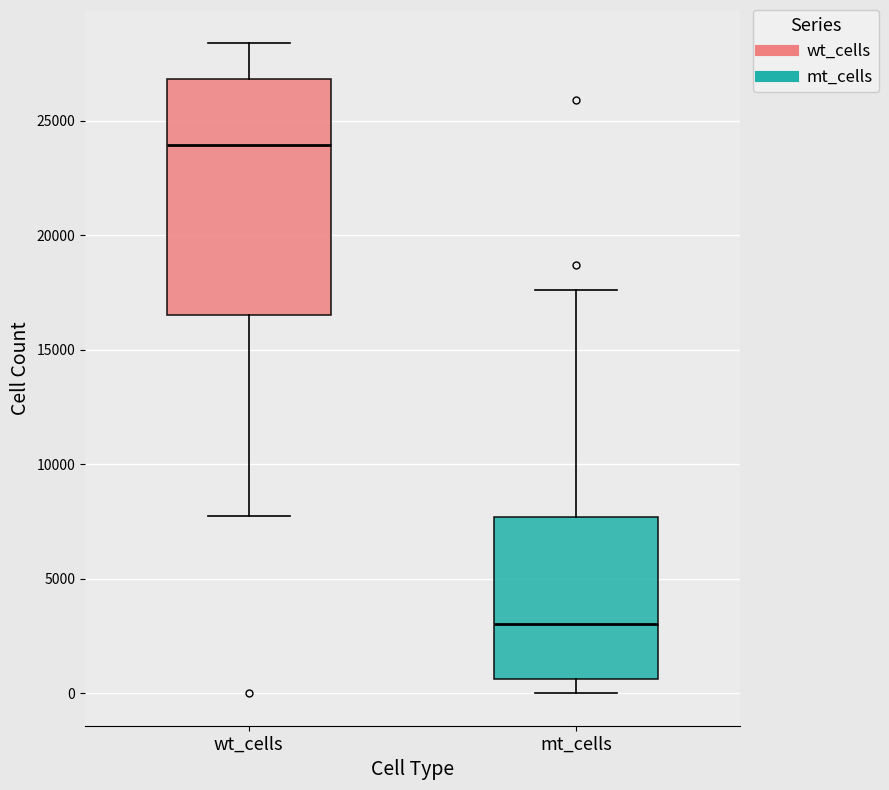

Comparing the boxes themselves (not the whiskers), which one is the tallest?

wt_cells